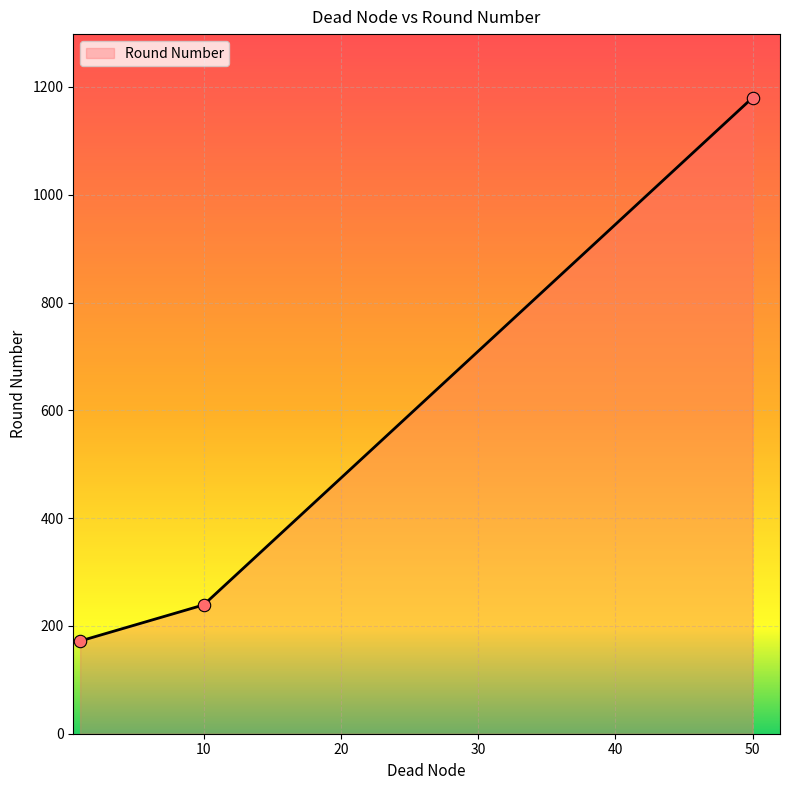

What is the greatest value displayed?

1180